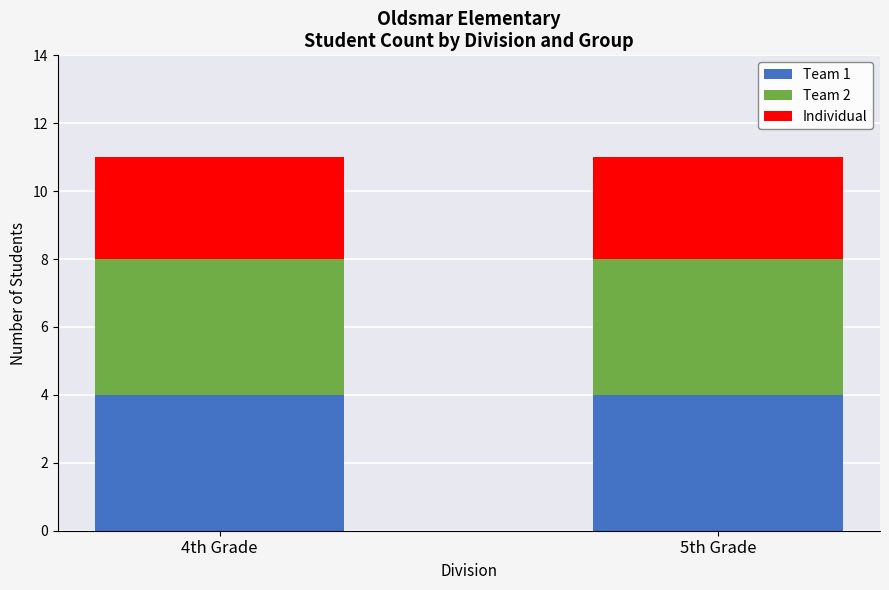

Is it true that Team 1 equals 4 at 5th Grade?

True